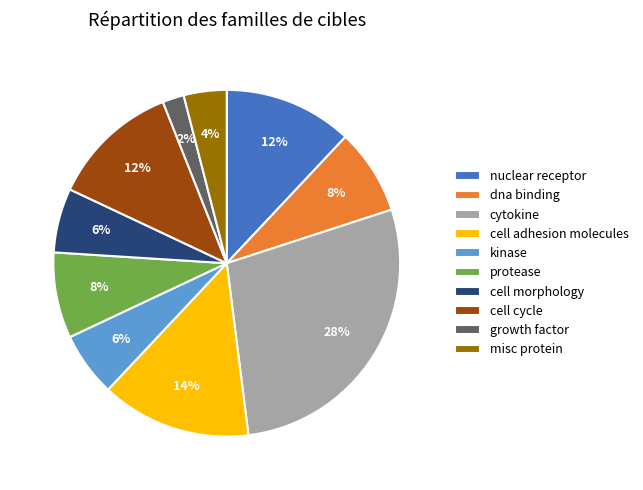

What is the smallest slice in the pie chart?

growth factor